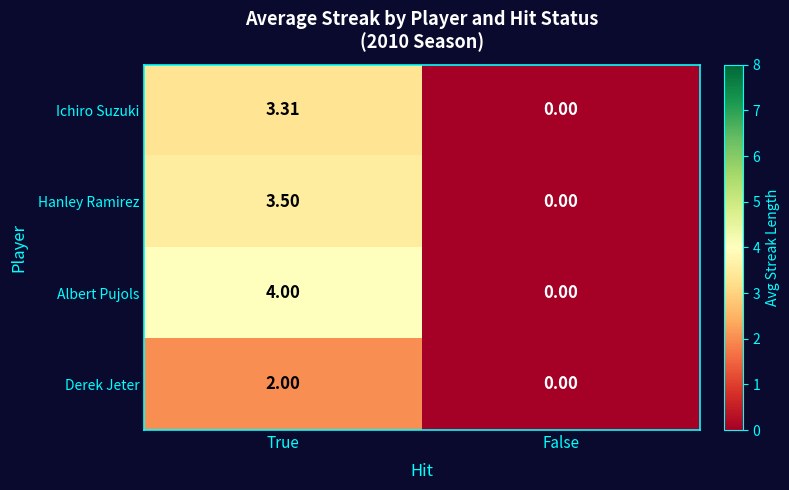

Which series has the largest total across all categories?

Albert Pujols